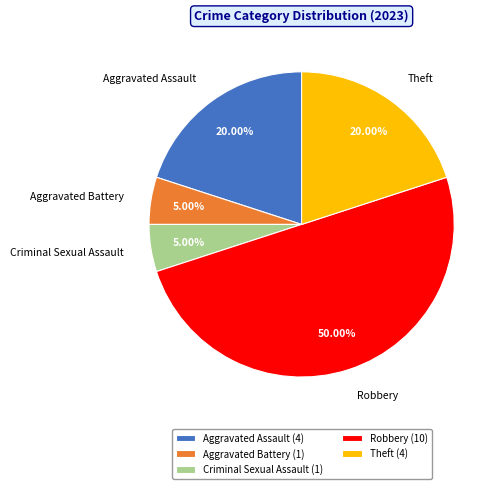

How many slices are in this pie chart?

5